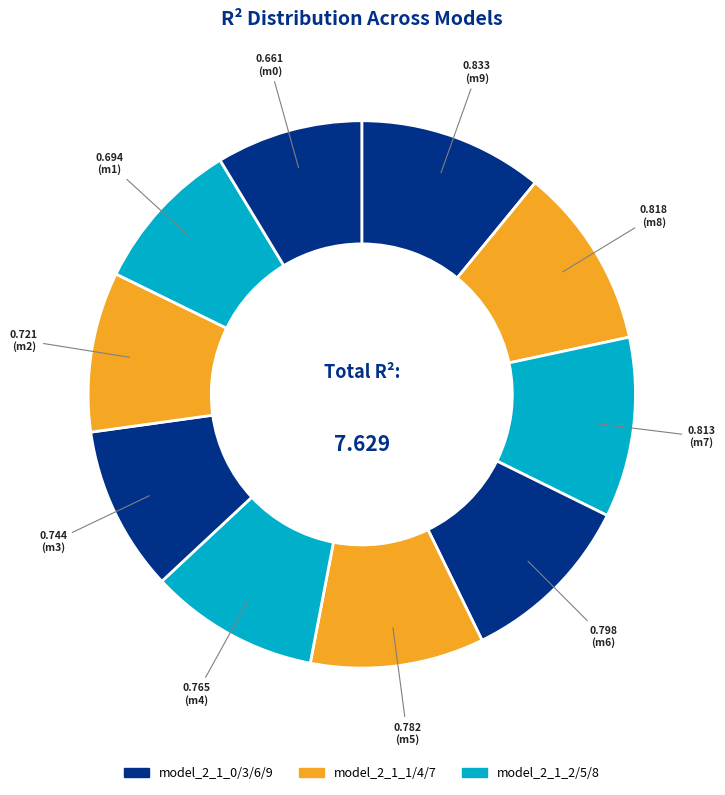

To the nearest percent, what is the average slice percentage?

10%